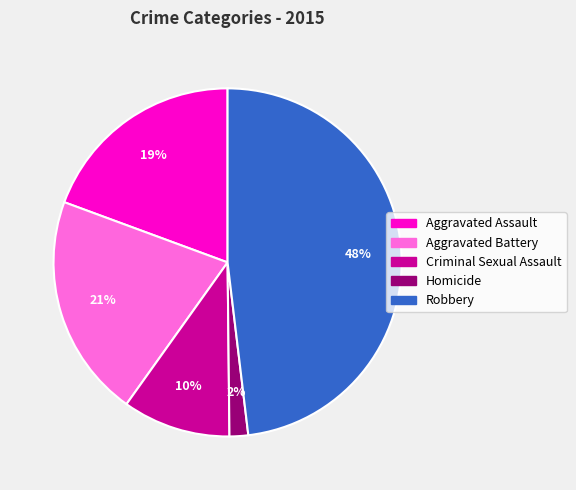

Does any single category account for the majority?

No